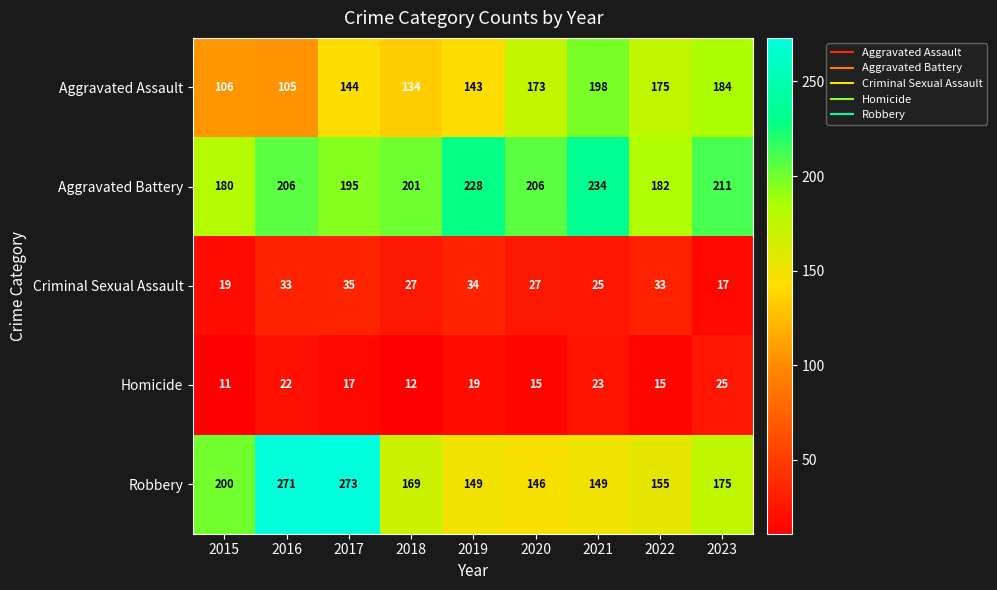

Which series changed the most between 2019 and 2022?

Aggravated Battery